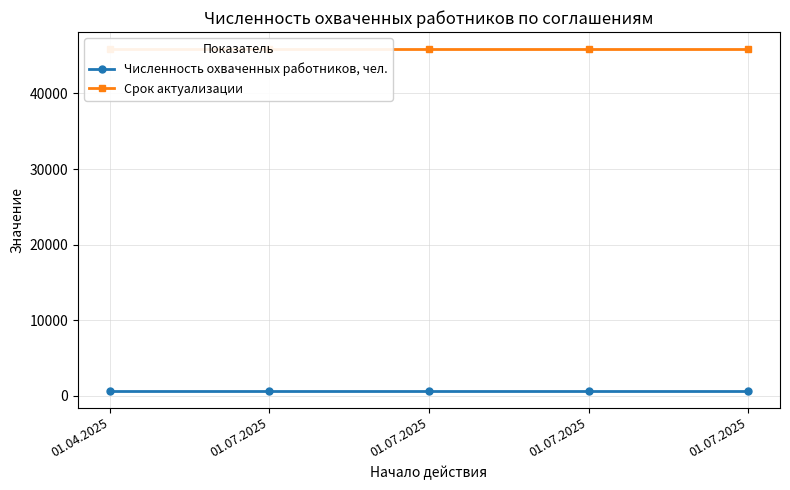

What is the label of the 5th point from the right?

01.04.2025